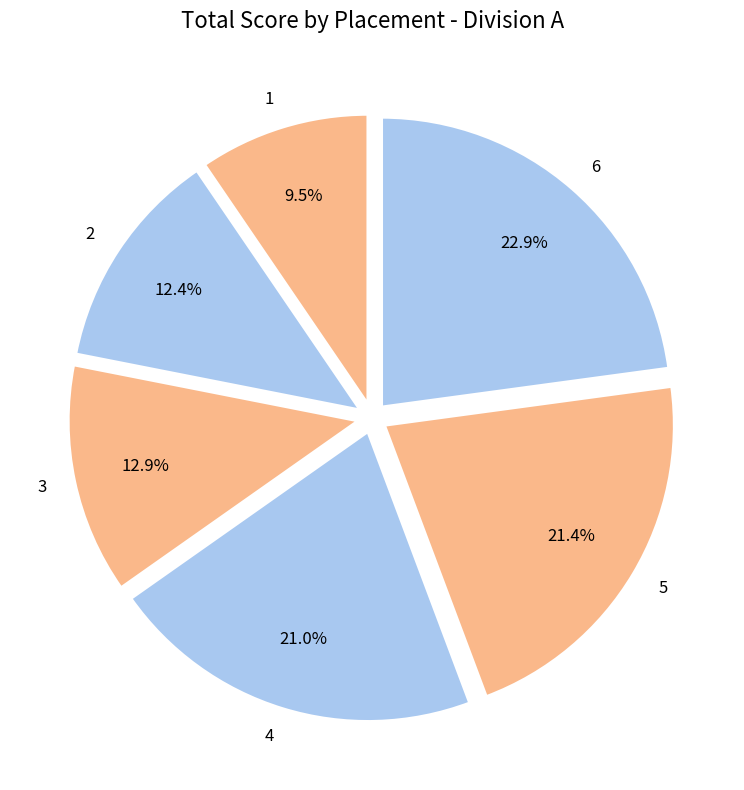

How many slices are in this pie chart?

6